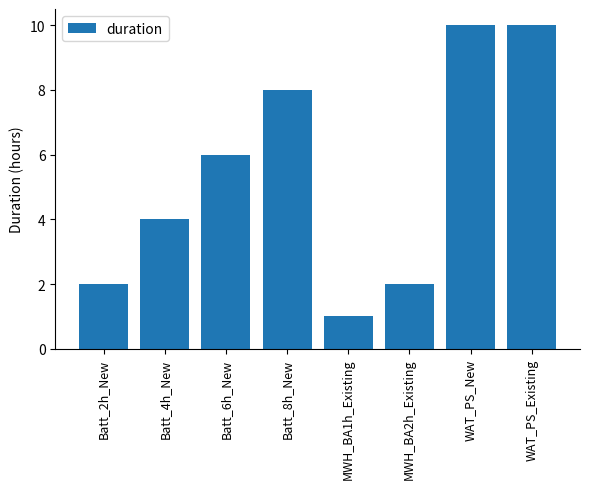

What is the label of the 5th bar from the right?

Batt_8h_New